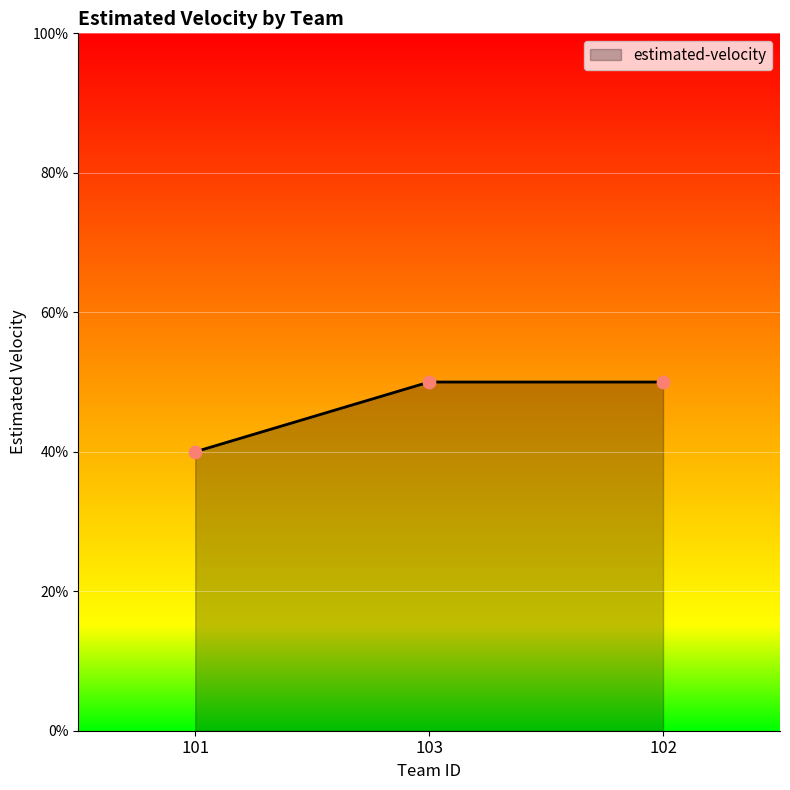

Approximately how many times larger is the value at 103 compared to 102?

1.0